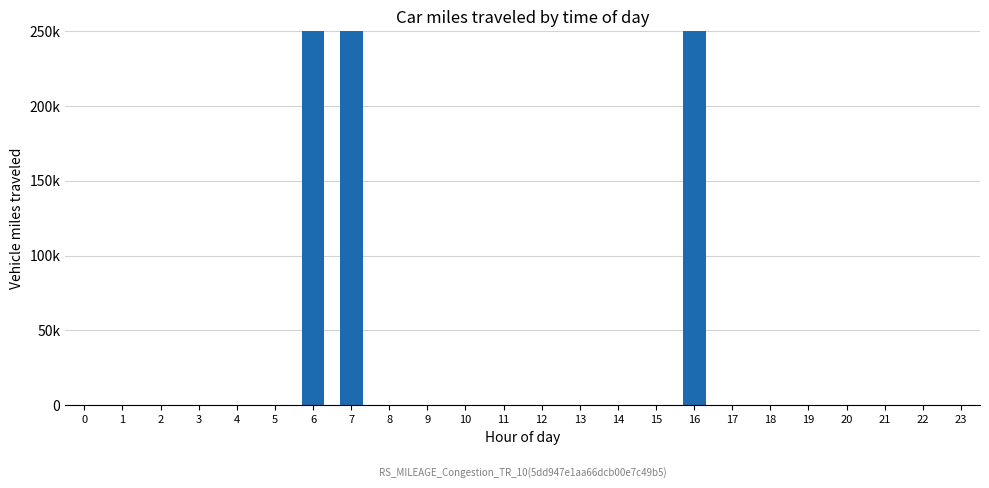

How many data points does each series have?

24